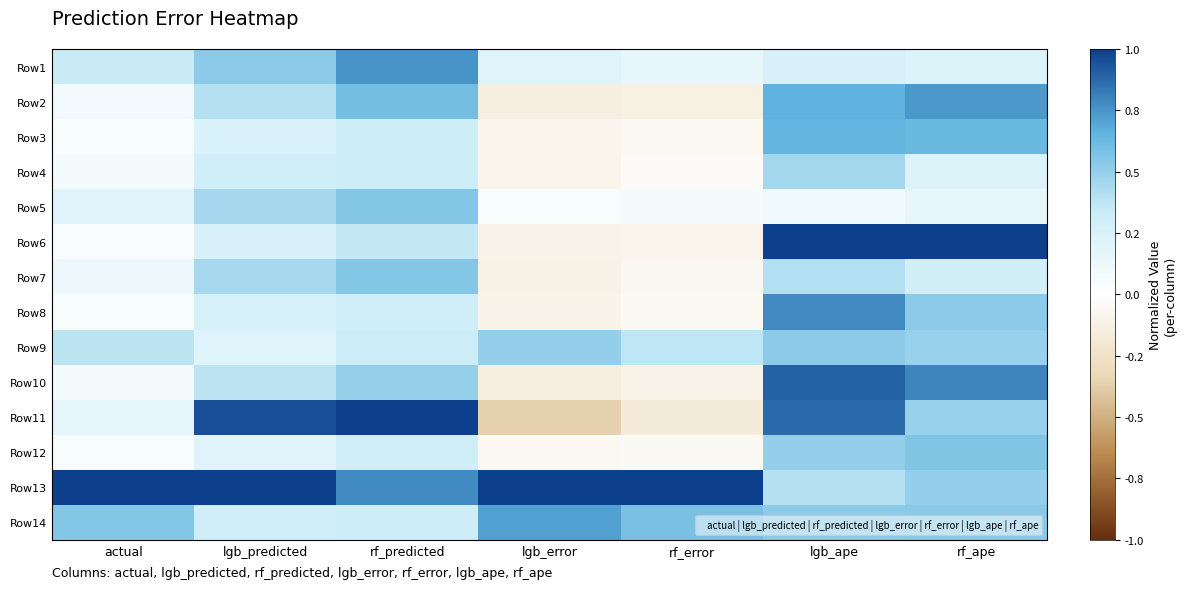

Which has a higher value, rf_ape or actual?

actual